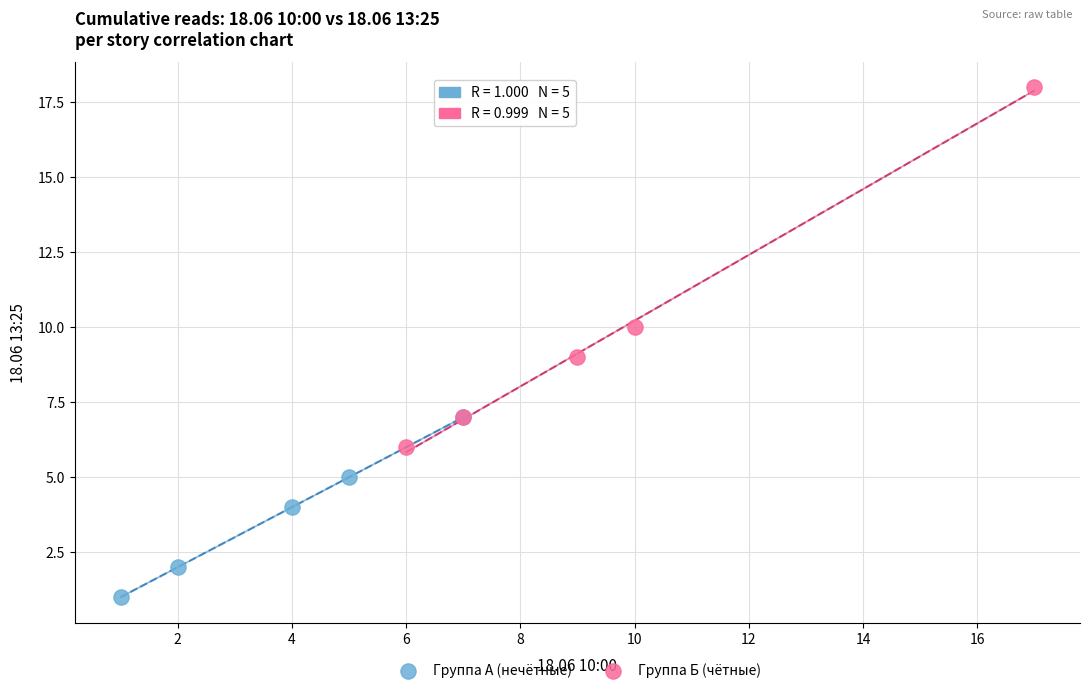

Which series reaches the maximum Y coordinate?

Группа Б (чётные)